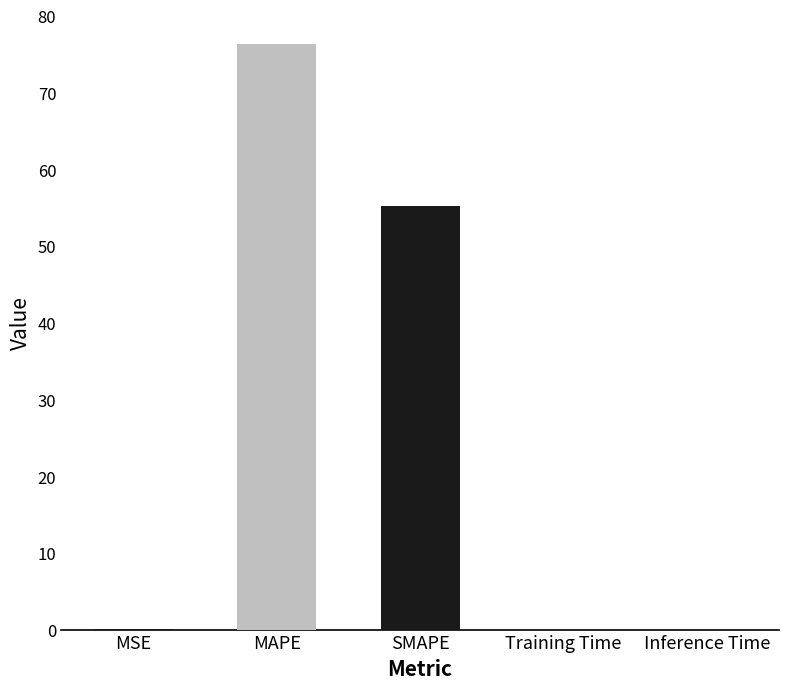

Are the bars horizontal?

No